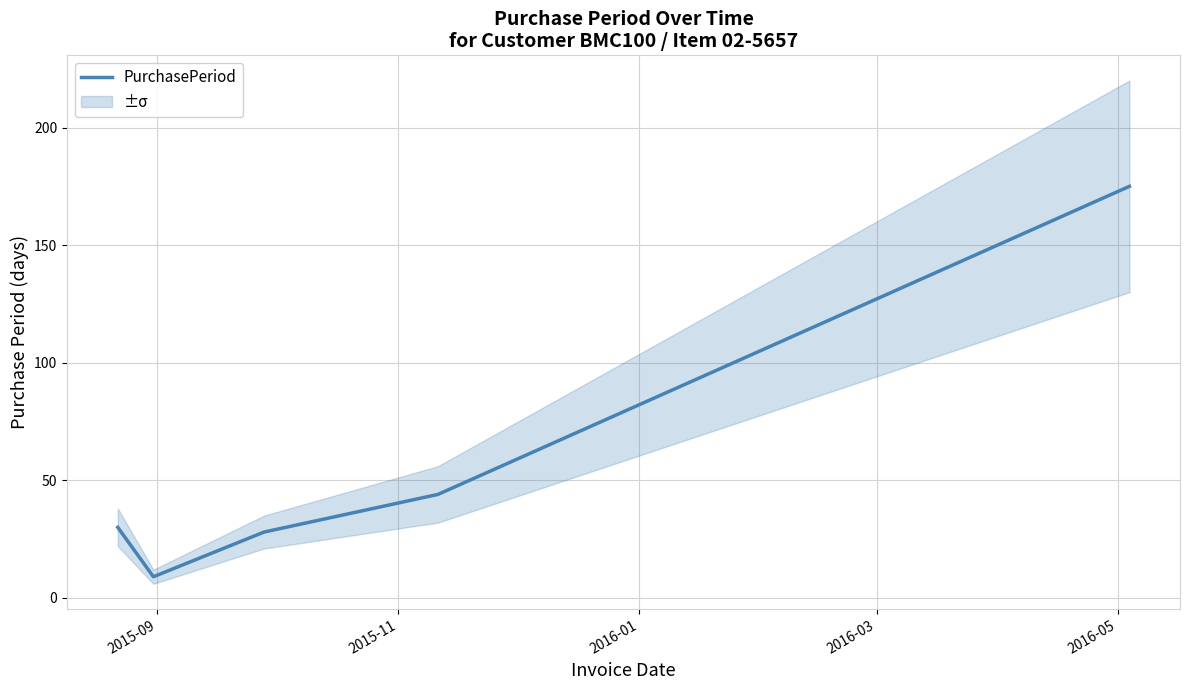

What is the difference between the second highest and minimum values?

35